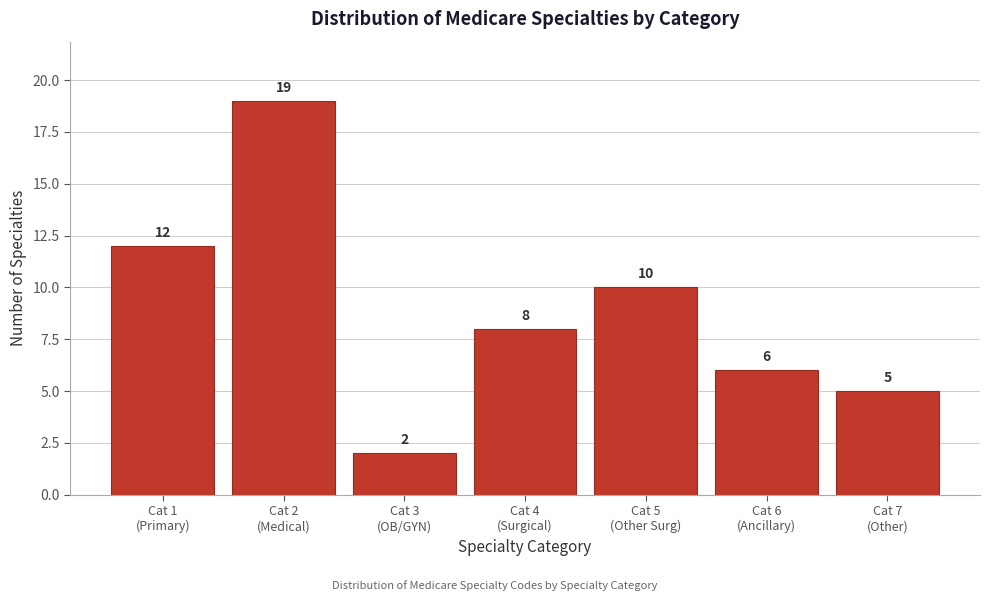

Reading left to right, transcribe all the data shown in this chart.

12	19	2	8	10	6	5